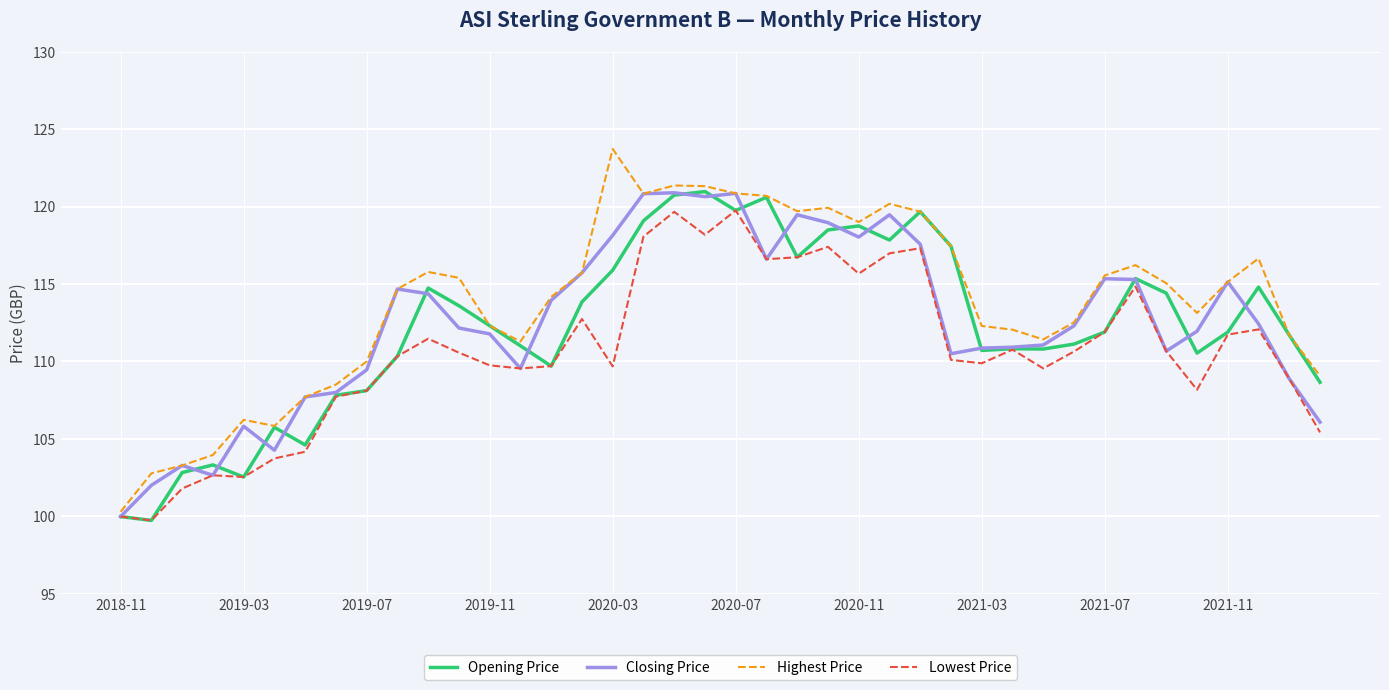

Count the number of categories in the chart.

40